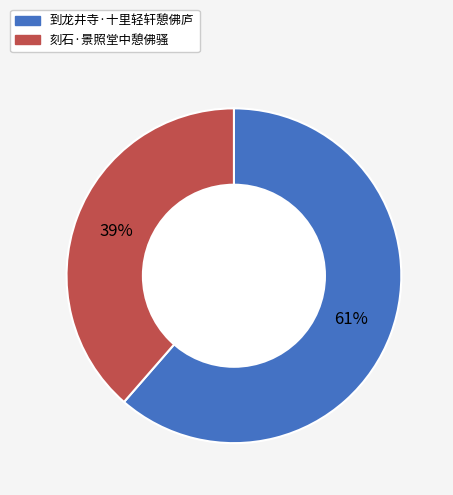

How many segments does this pie chart have?

2